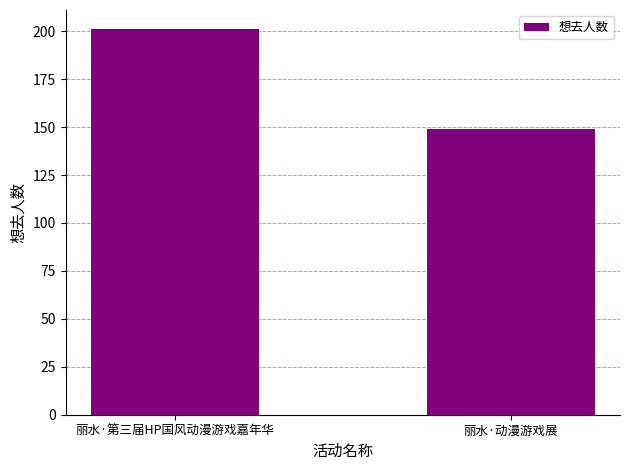

What is the maximum value shown in the chart?

201